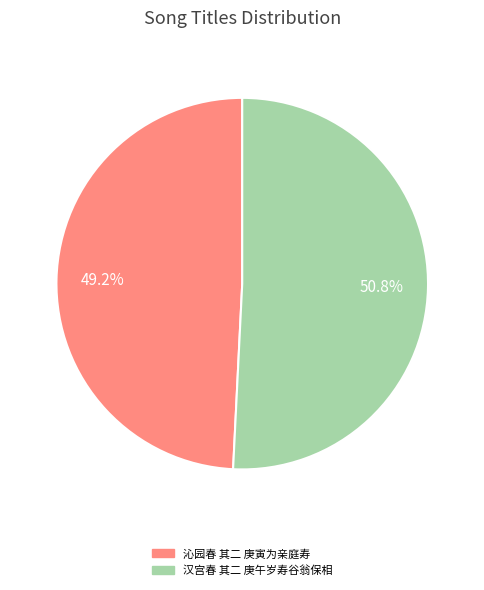

Approximately how many times larger is the value at 汉宫春 其二 庚午岁寿谷翁保相 compared to 沁园春 其二 庚寅为亲庭寿?

1.0